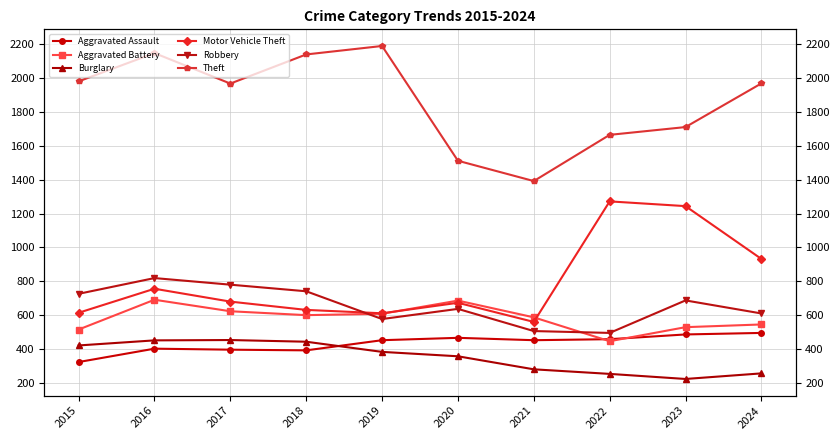

Count the number of data series in this chart.

6